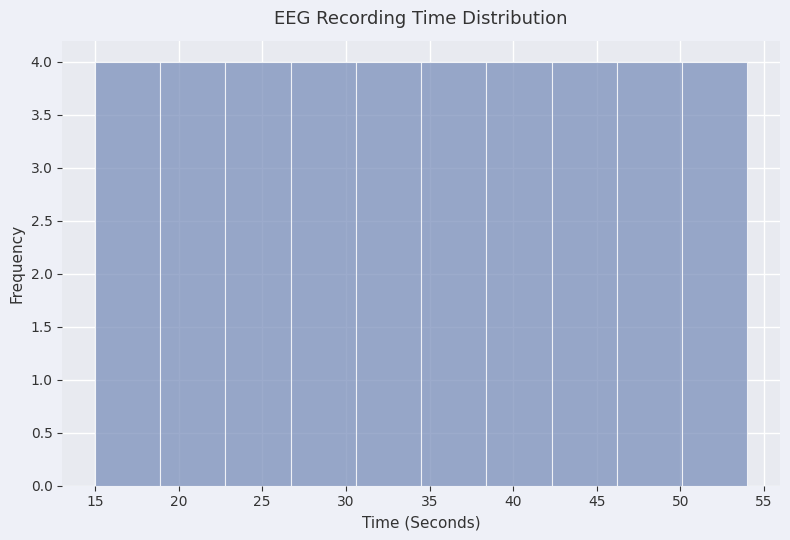

Reading left to right, transcribe this chart: for each bar, give the range it covers on the x-axis and its height. Neither the bar edges nor the heights are printed on the chart, so give them approximately, as read against the axes.

15.0 to 18.9: 4
18.9 to 22.8: 4
22.8 to 26.7: 4
26.7 to 30.6: 4
30.6 to 34.5: 4
34.5 to 38.4: 4
38.4 to 42.3: 4
42.3 to 46.2: 4
46.2 to 50.1: 4
50.1 to 54.0: 4